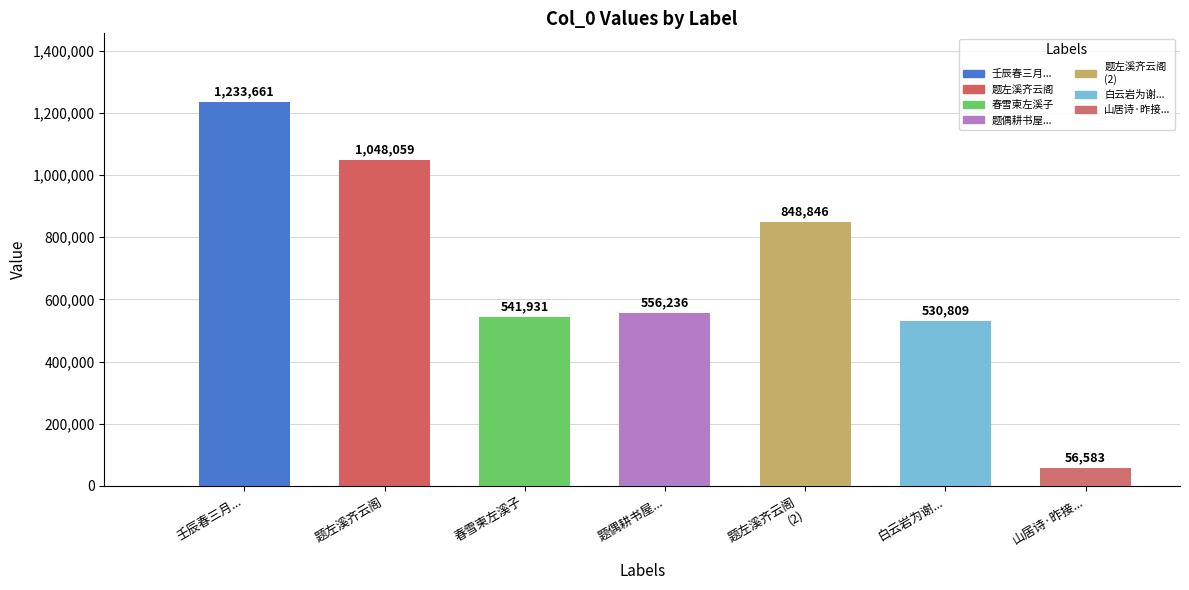

What is the label of the 5th bar from the left?

题左溪齐云阁
(2)